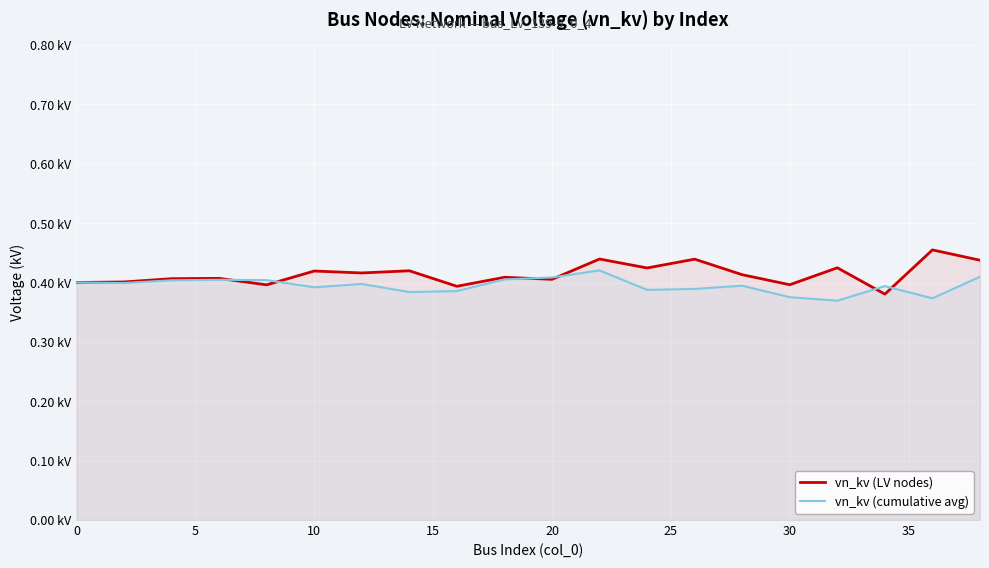

Reading left to right, transcribe all the data shown in this chart.

vn_kv (LV nodes): 0.4	0.4	0.4	0.4	0.4	0.4	0.4	0.4	0.4	0.4	0.4	0.4	0.4	0.4	0.4	0.4	0.4	0.4	0.5	0.4
vn_kv (cumulative avg): 0.4	0.4	0.4	0.4	0.4	0.4	0.4	0.4	0.4	0.4	0.4	0.4	0.4	0.4	0.4	0.4	0.4	0.4	0.4	0.4